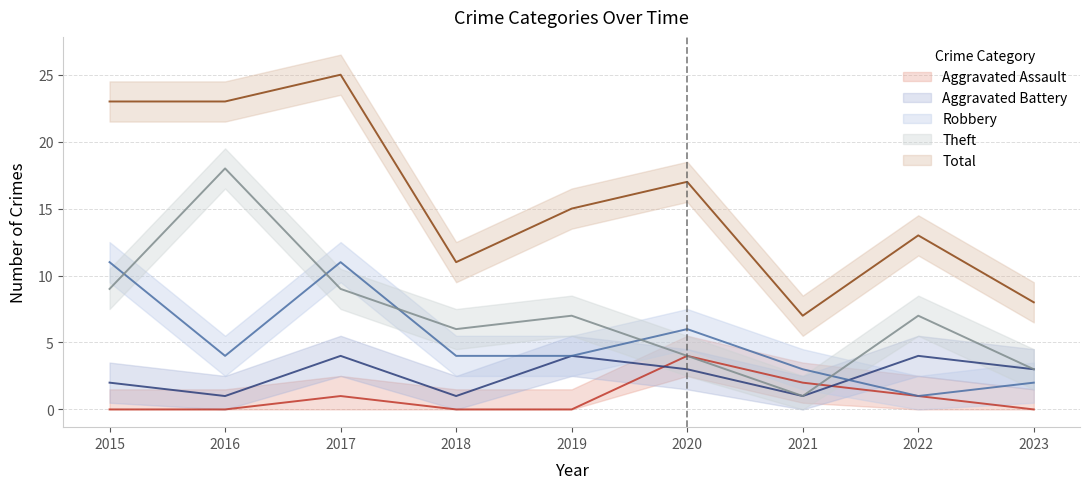

Where is the first local minimum for Total?

2018